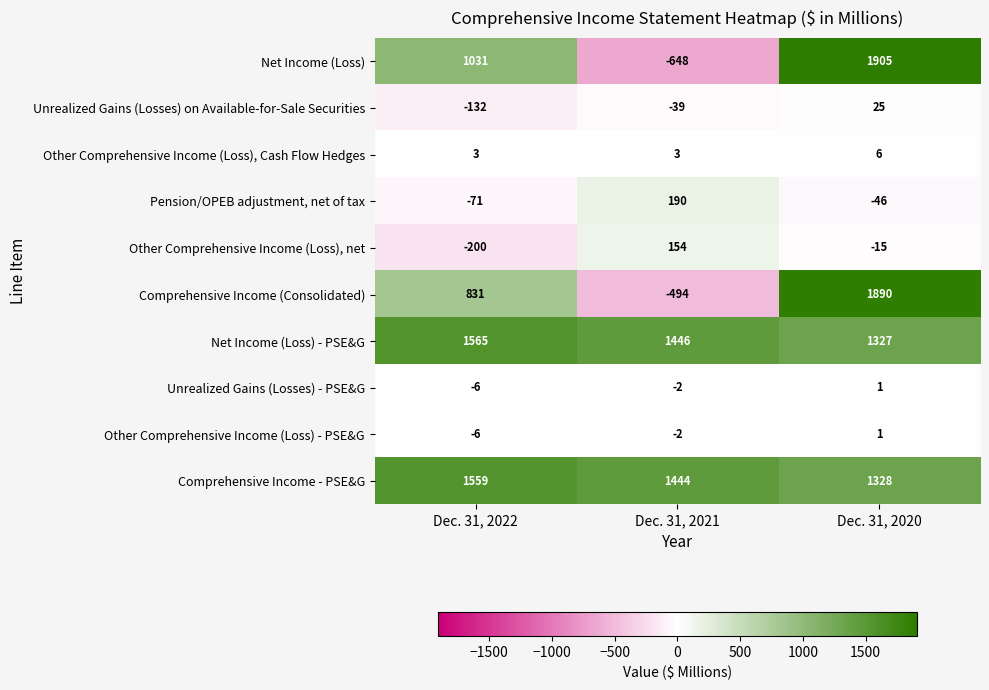

At how many categories does at least one series exceed 354?

3